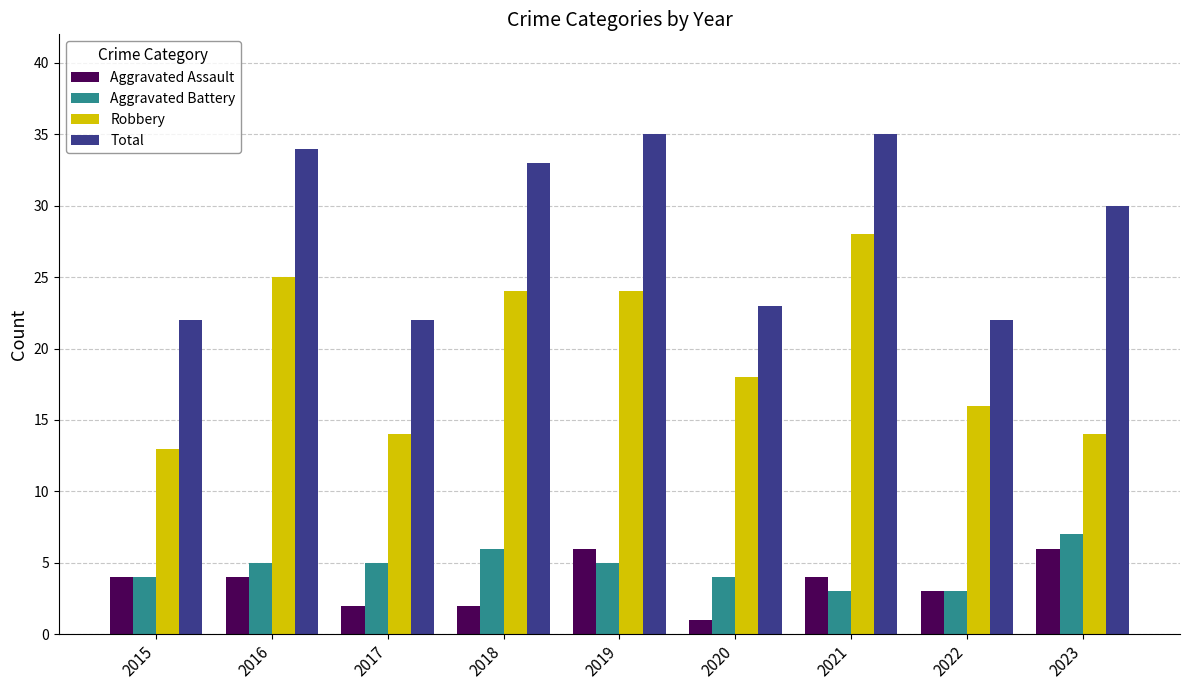

What is the spread (max minus min) of values at 2015?

18